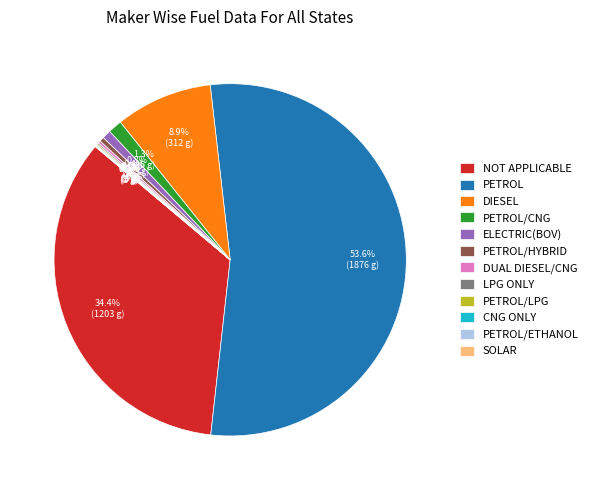

What portion of the pie excludes DIESEL?

91.1%